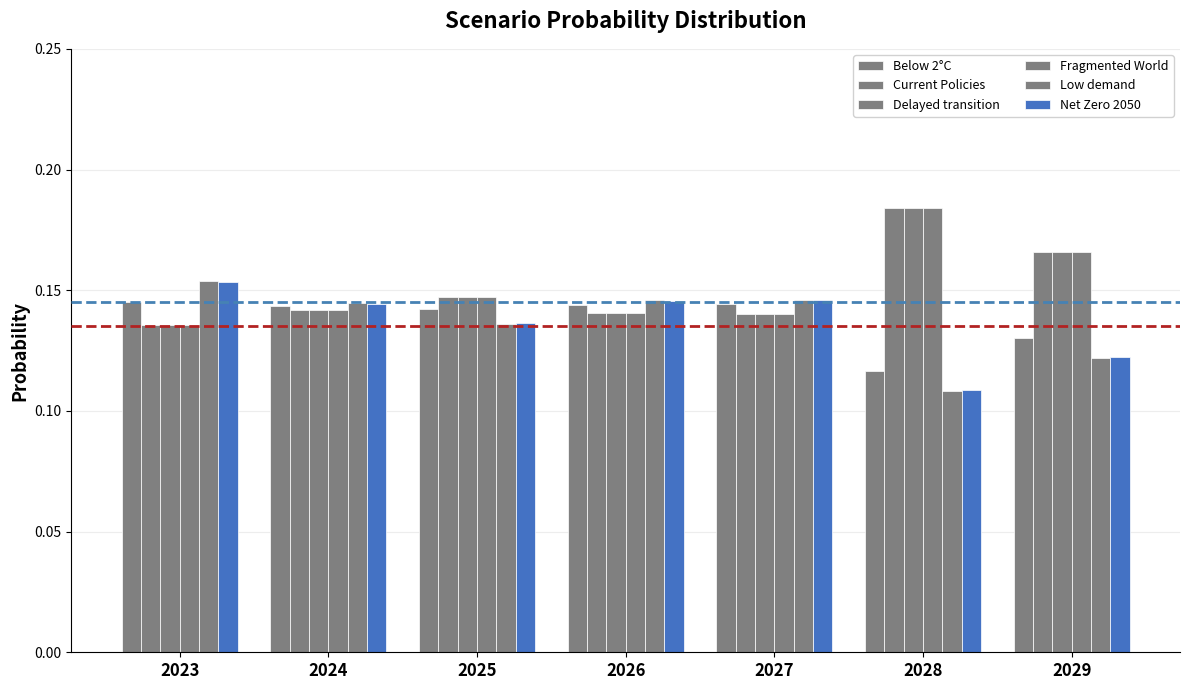

At which label is Fragmented World closest to 0?

2023